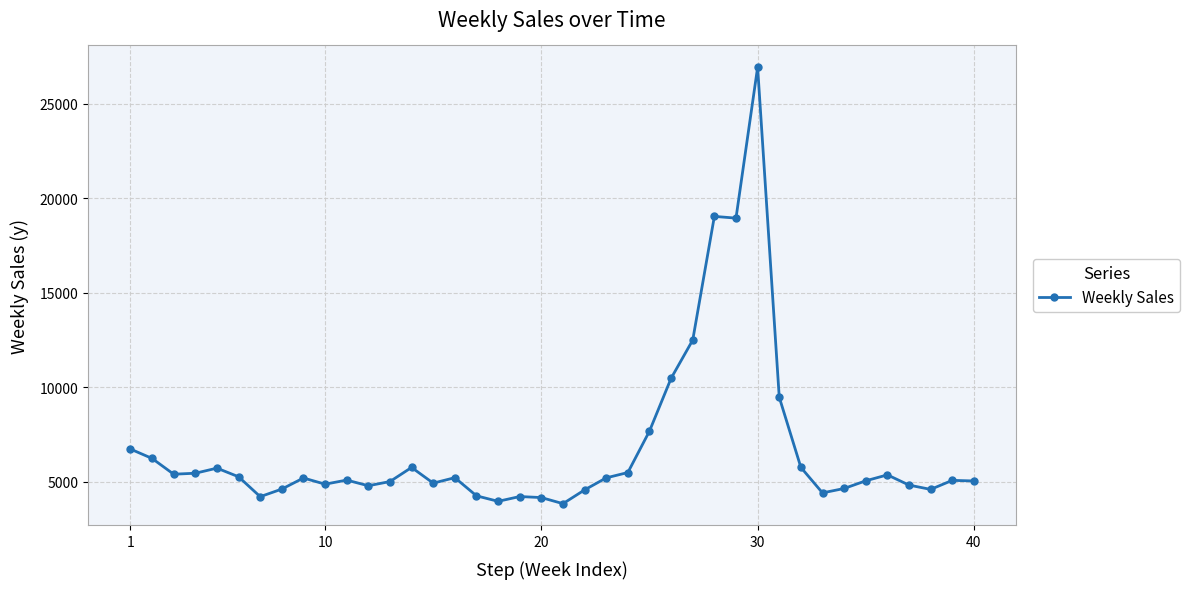

How many values exceed 5202?

20